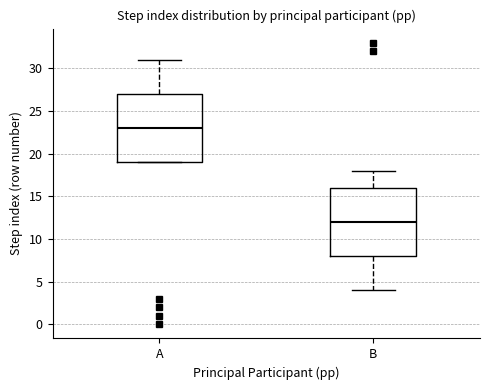

Reading left to right, read every box against the y-axis: the position of its median line, the range the box covers, and the ends of its whiskers. The values are not printed on the chart, so give them approximately, as read against the axis.

A: median 23, box 19 to 27, whiskers 19 to 31
B: median 12, box 8 to 16, whiskers 4 to 18